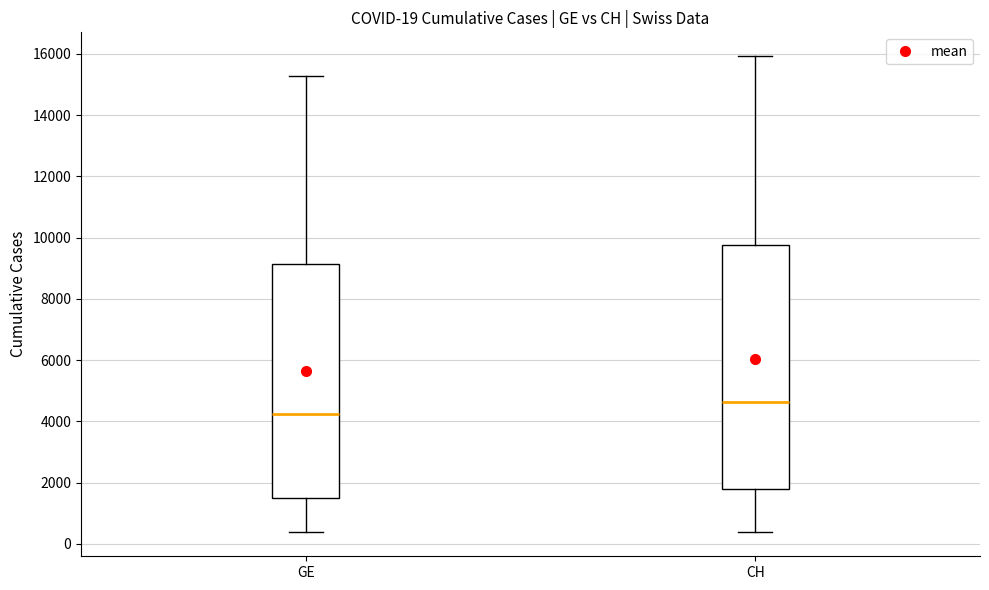

Which box's median line is the lowest?

GE